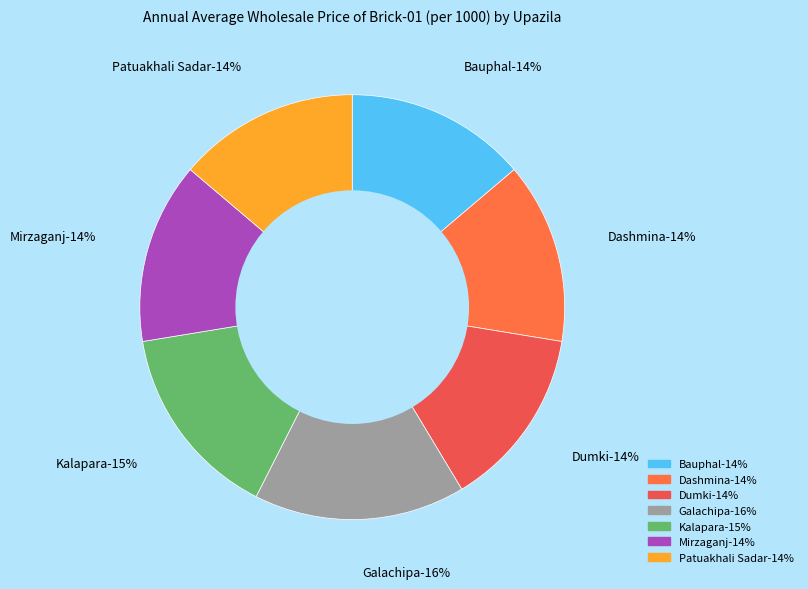

How many slices are in this pie chart?

7